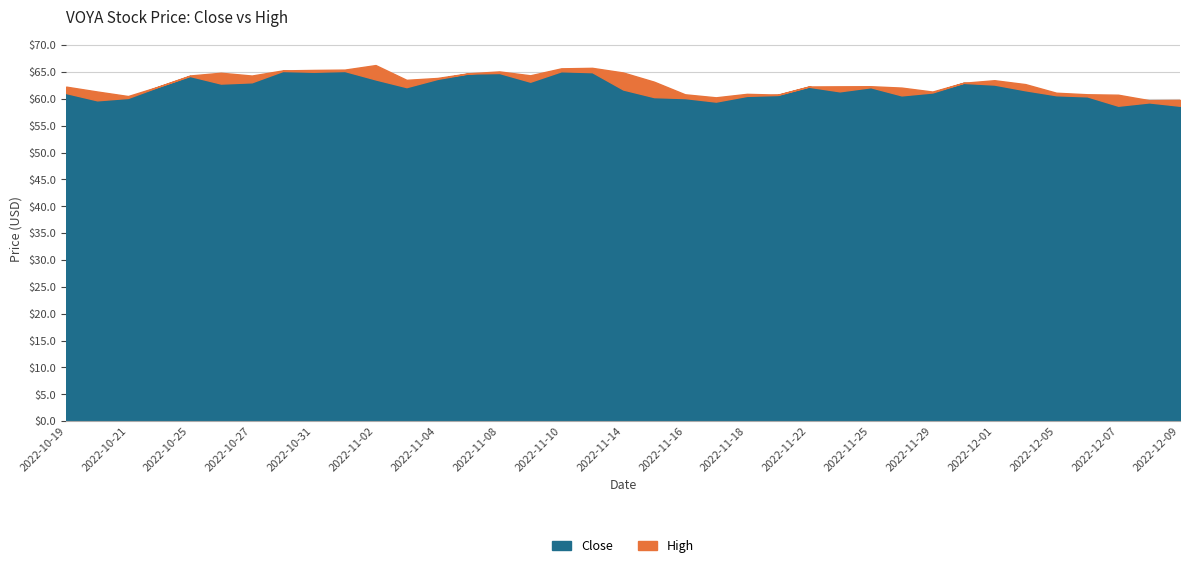

What is the difference between the Close values at 2022-12-08 and 2022-11-03?

2.8